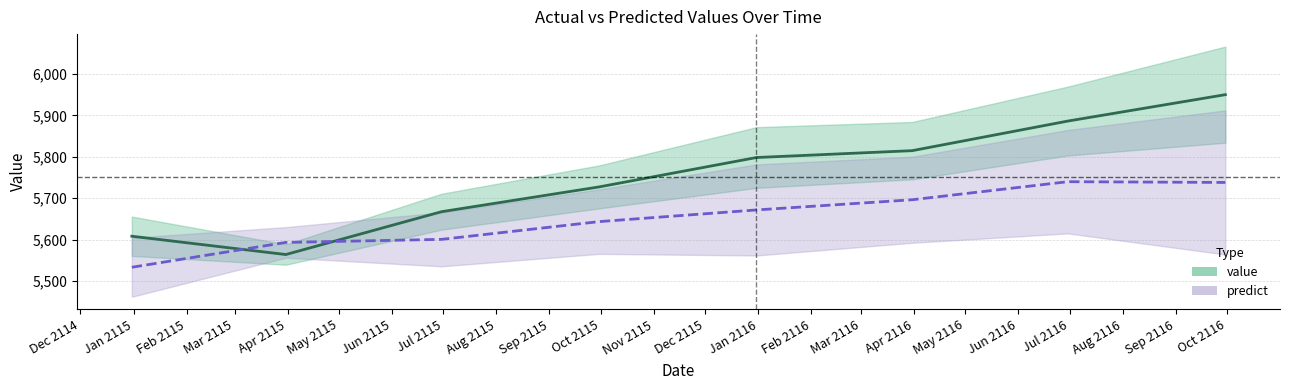

List the series in order of their peak value, highest first.

value, predict